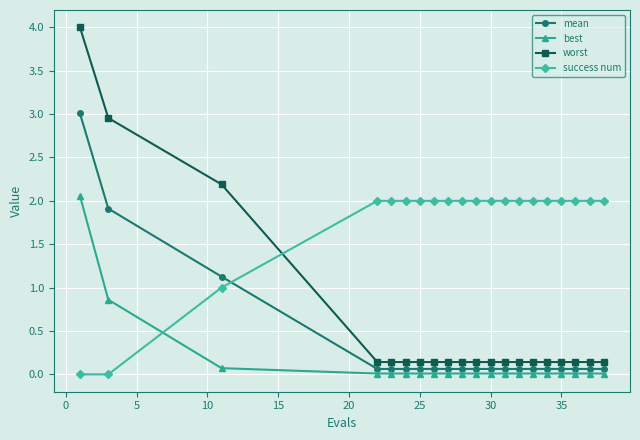

Does the chart display data point markers on the line(s)?

Yes